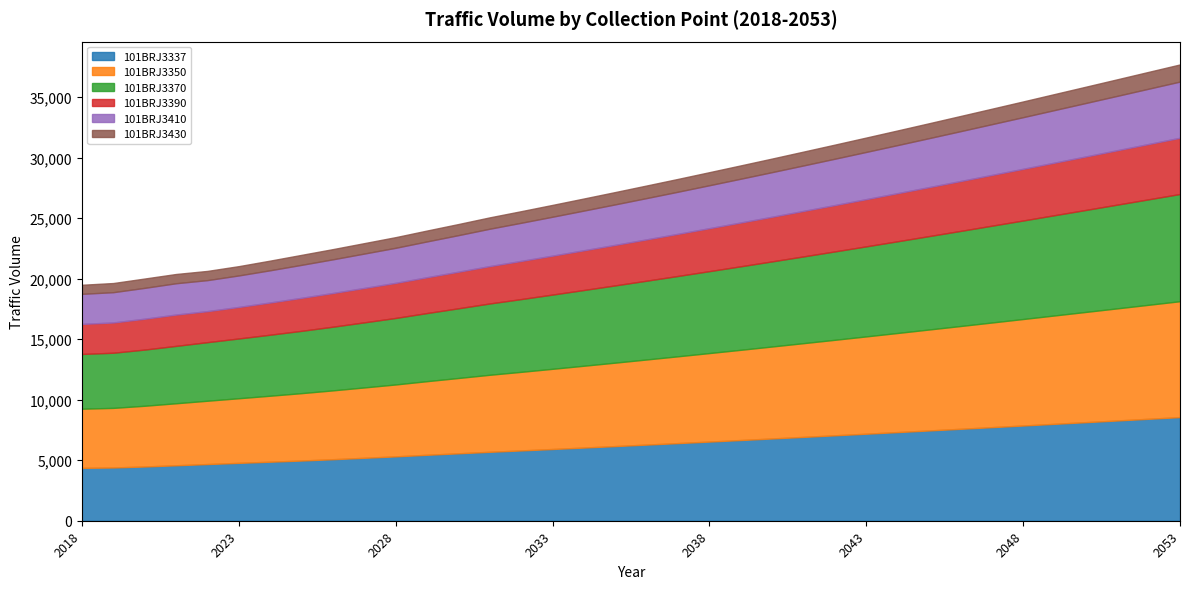

Where does the 101BRJ3430 series first go above 1038?

2037